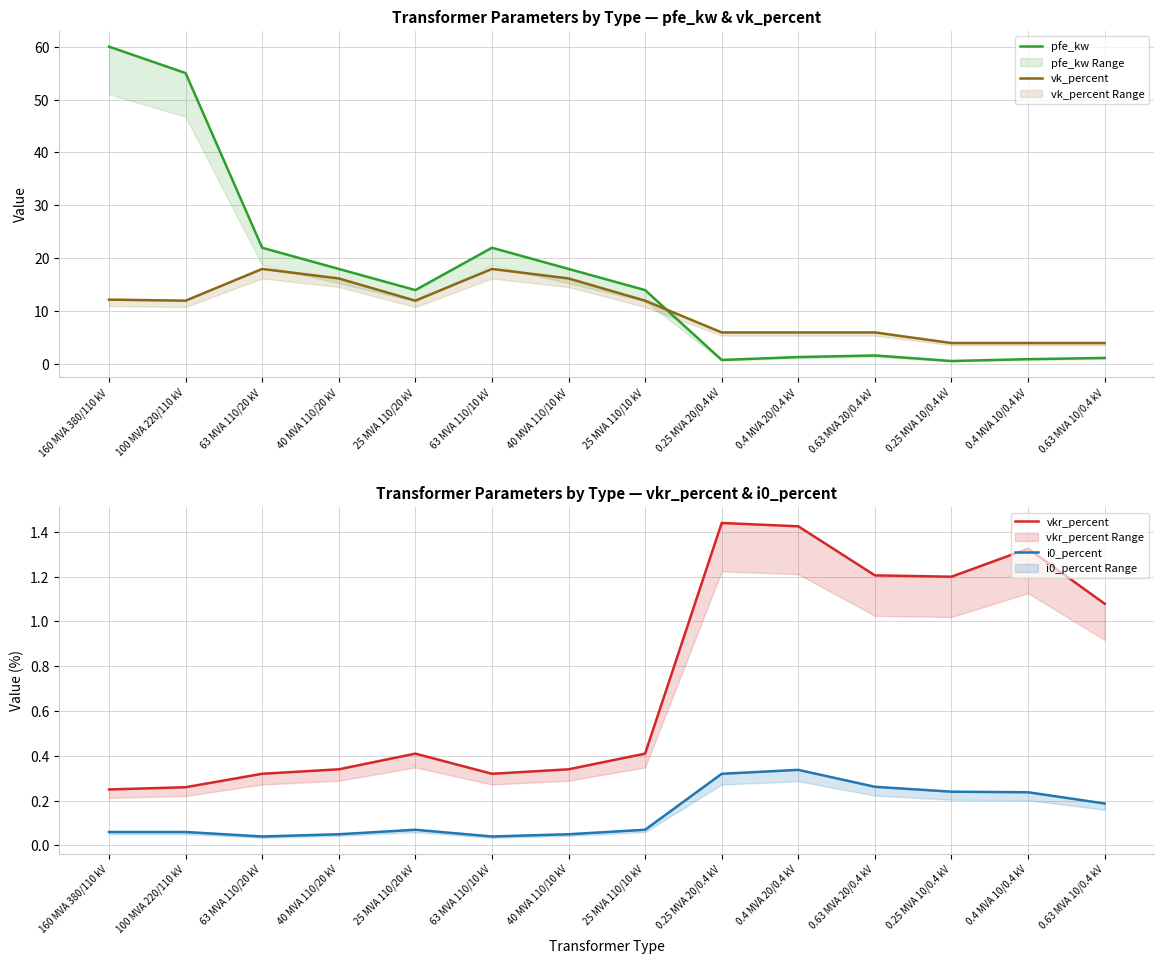

Rank the categories by i0_percent value from lowest to highest.

63 MVA 110/20 kV, 63 MVA 110/10 kV, 40 MVA 110/20 kV, 40 MVA 110/10 kV, 160 MVA 380/110 kV, 100 MVA 220/110 kV, 25 MVA 110/20 kV, 25 MVA 110/10 kV, 0.63 MVA 10/0.4 kV, 0.4 MVA 10/0.4 kV, 0.25 MVA 10/0.4 kV, 0.63 MVA 20/0.4 kV, 0.25 MVA 20/0.4 kV, 0.4 MVA 20/0.4 kV